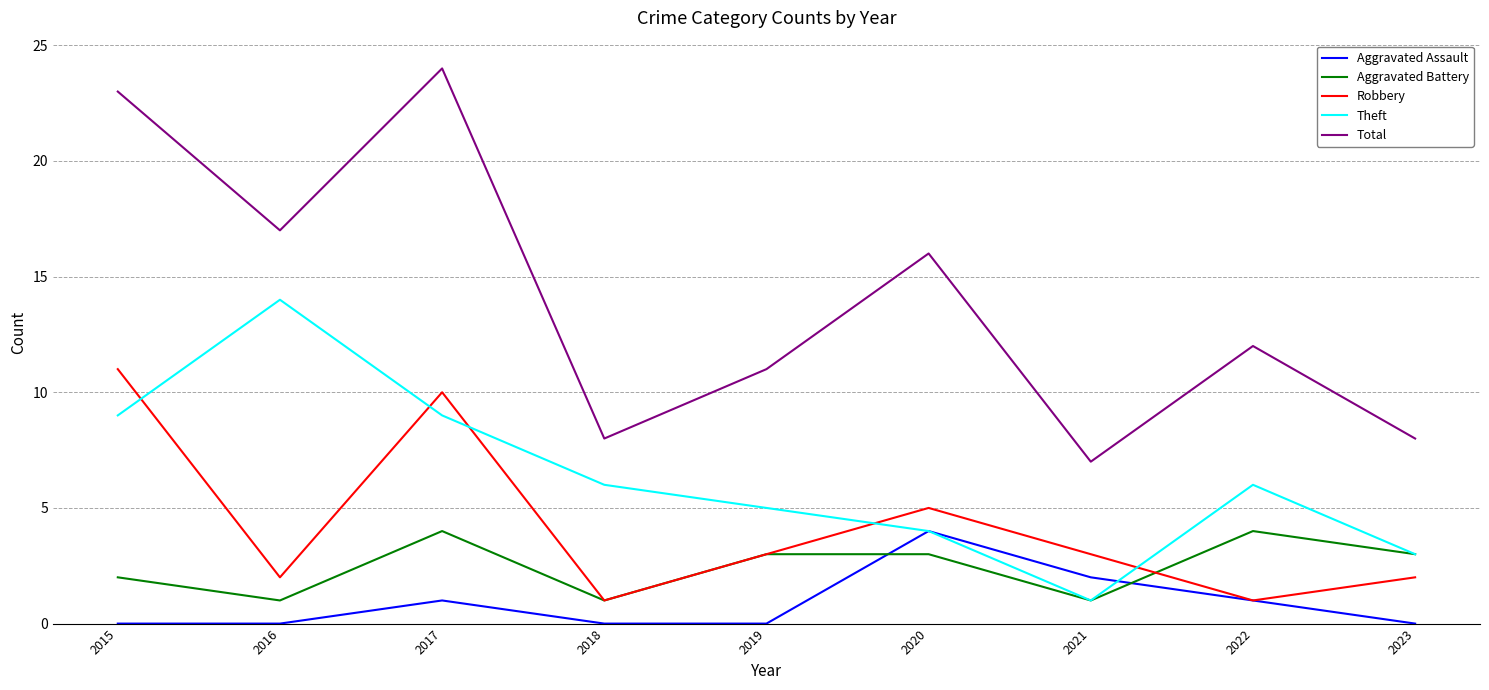

Reading left to right, list all the values displayed in this chart.

Aggravated Assault: 2015=0	2016=0	2017=1	2018=0	2019=0	2020=4	2021=2	2022=1	2023=0
Aggravated Battery: 2015=2	2016=1	2017=4	2018=1	2019=3	2020=3	2021=1	2022=4	2023=3
Robbery: 2015=11	2016=2	2017=10	2018=1	2019=3	2020=5	2021=3	2022=1	2023=2
Theft: 2015=9	2016=14	2017=9	2018=6	2019=5	2020=4	2021=1	2022=6	2023=3
Total: 2015=23	2016=17	2017=24	2018=8	2019=11	2020=16	2021=7	2022=12	2023=8